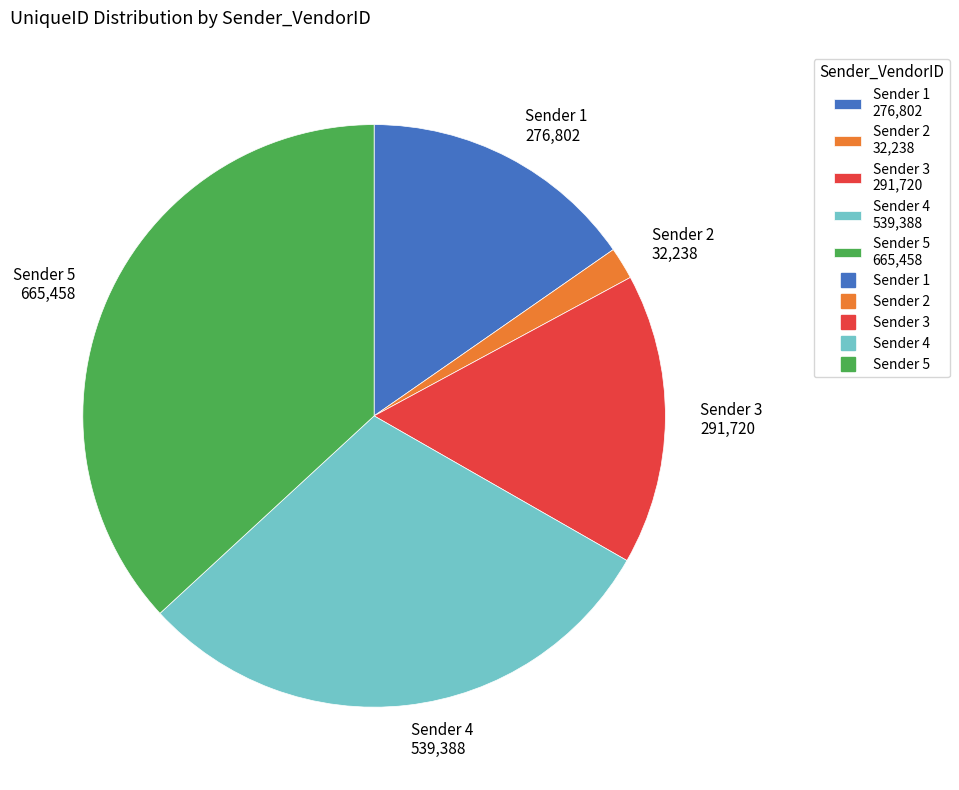

Rank the categories by value from highest to lowest.

Sender 5 665,458, Sender 4 539,388, Sender 3 291,720, Sender 1 276,802, Sender 2 32,238